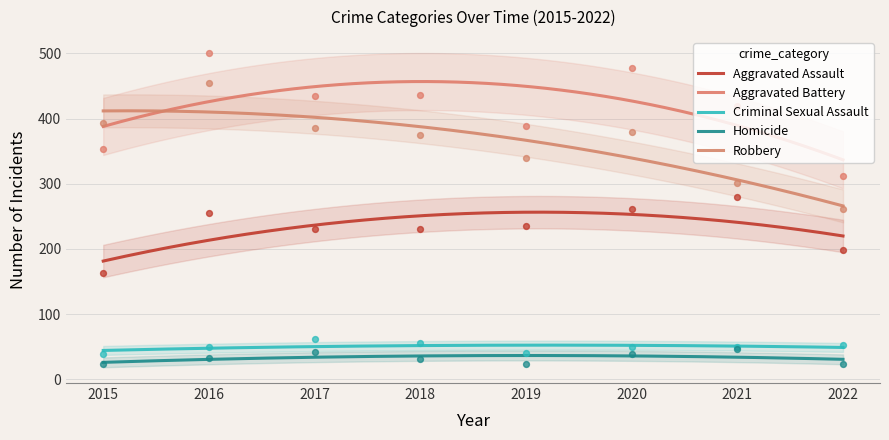

At which category is the sum across all series the highest?

2016